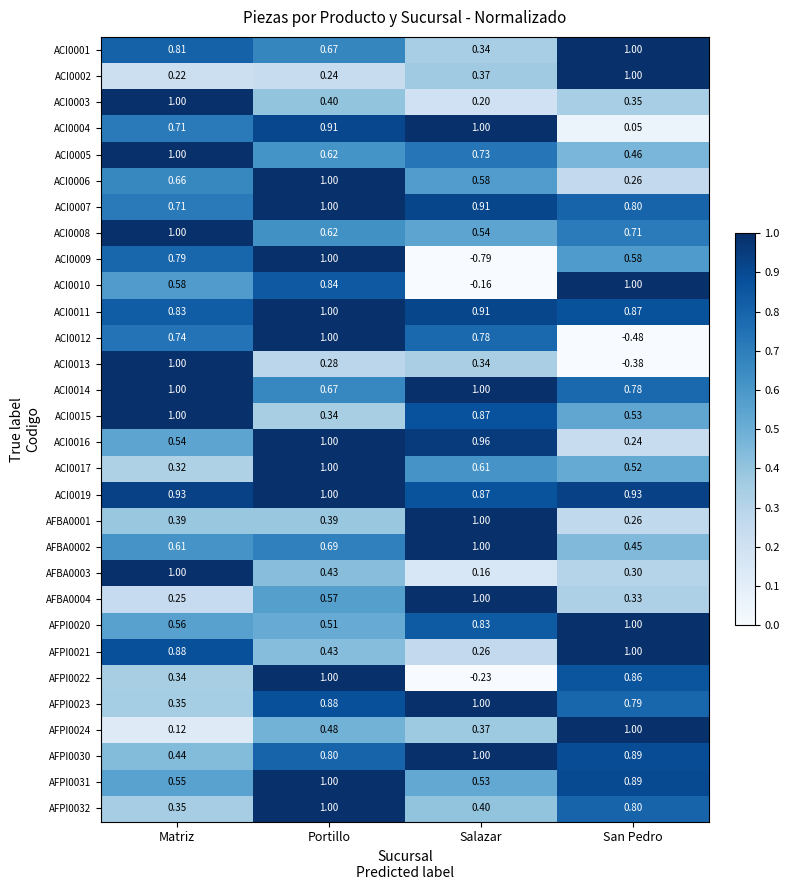

How many distinct data groups are displayed?

30